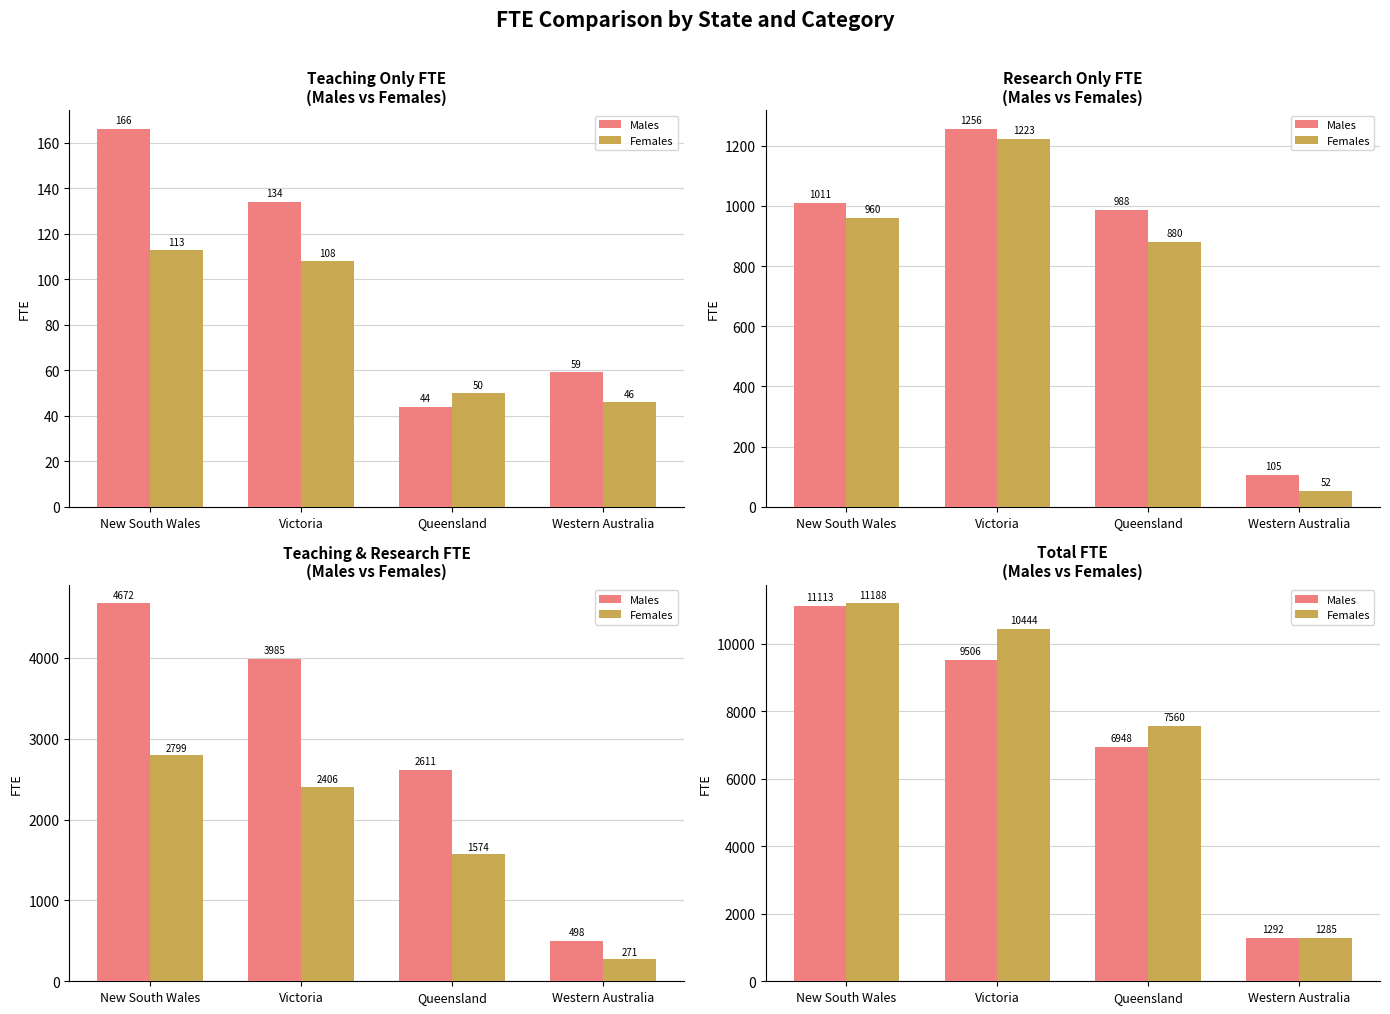

What is the spread (max minus min) of values at Queensland?

612